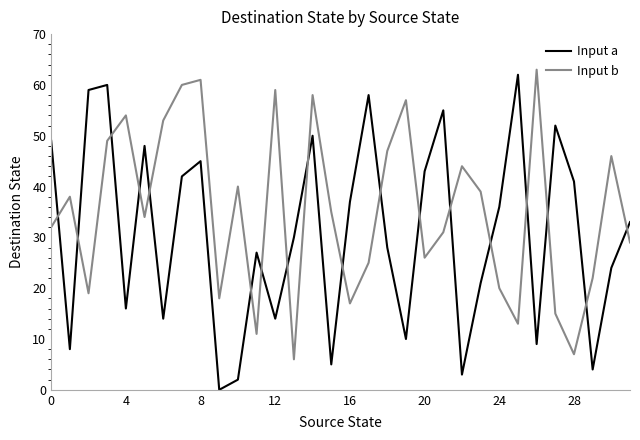

How many intersections are there between Input a and Input b?

18